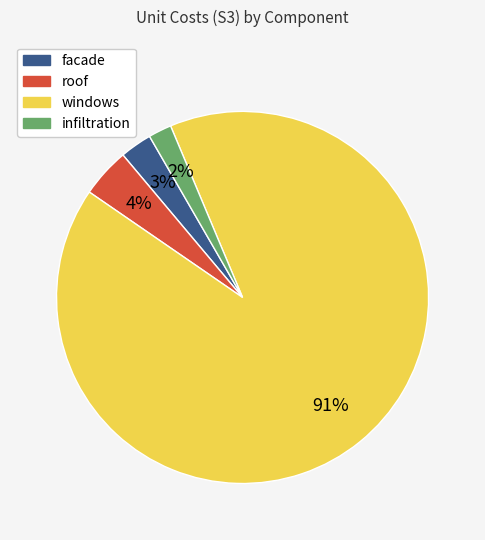

Rank the categories by value from highest to lowest.

windows, roof, facade, infiltration